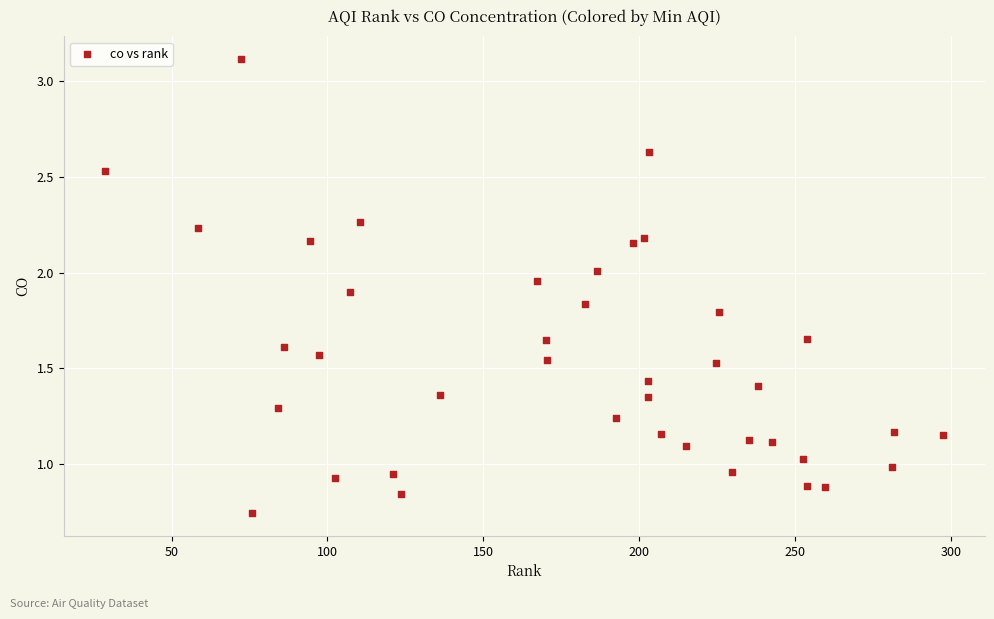

What is the range of Y values (max minus min)?

2.4